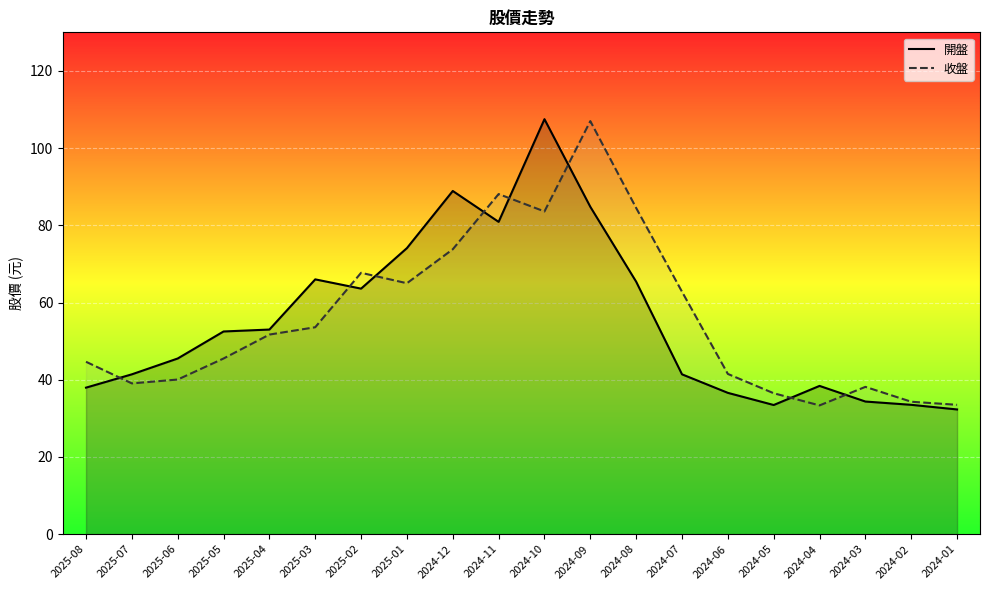

Which category has the highest value across all series?

2024-10